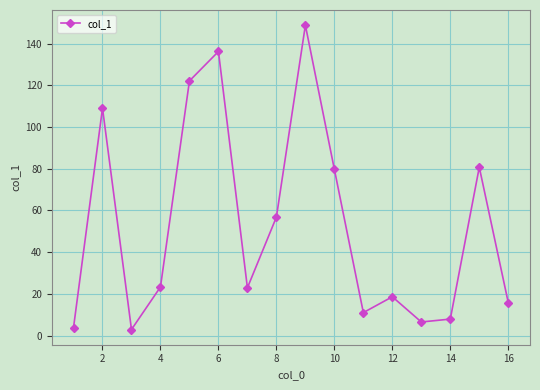

What is the sum of all values?

846.0